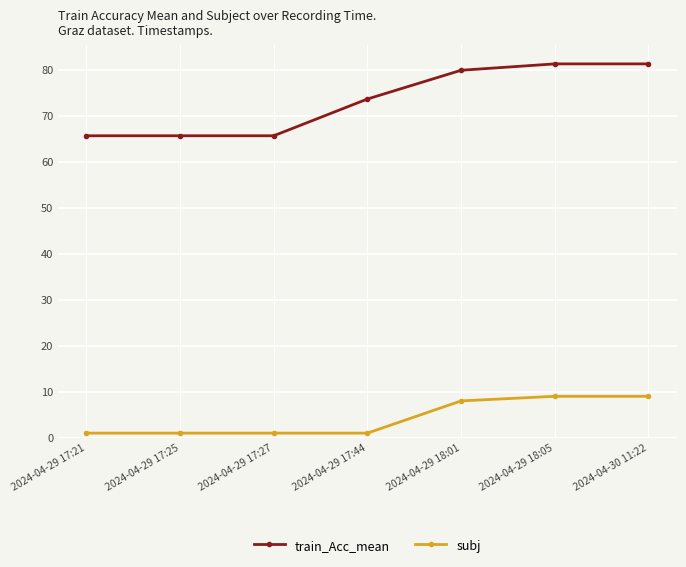

How many lines are shown in the chart?

2